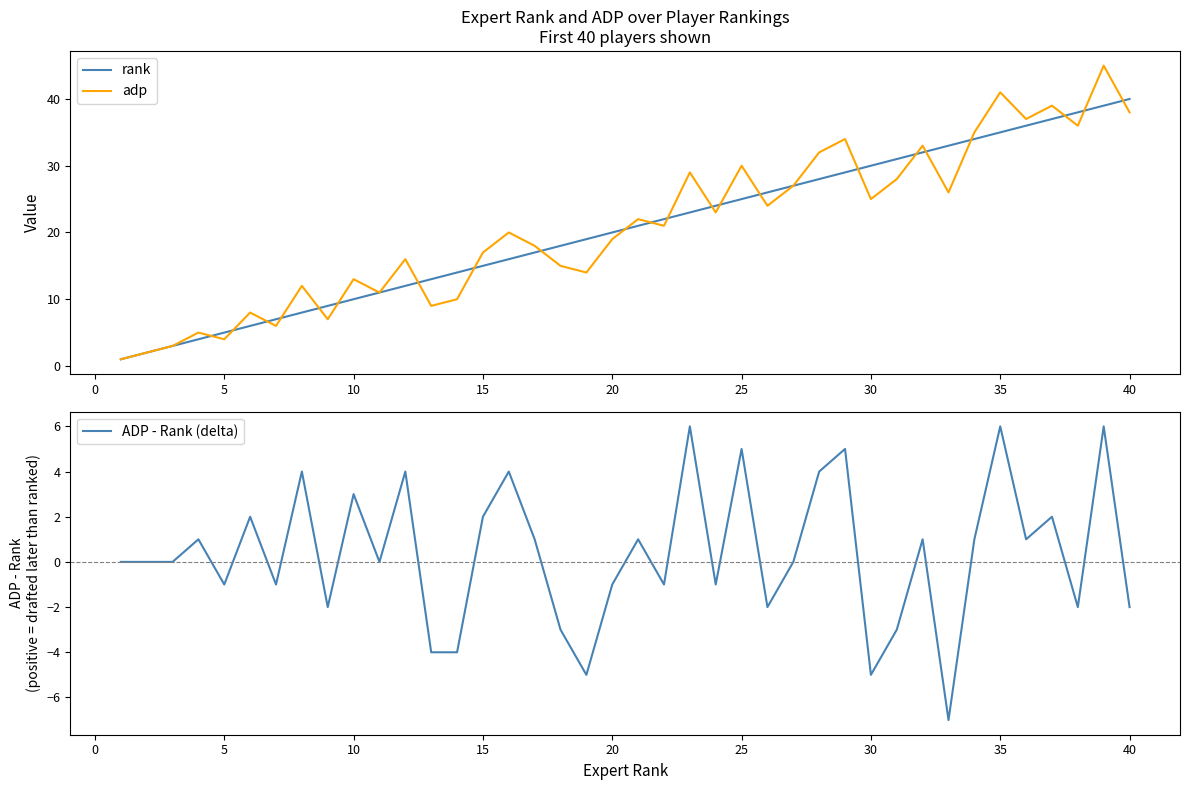

What is the minimum value for ADP - Rank (delta)?

-7